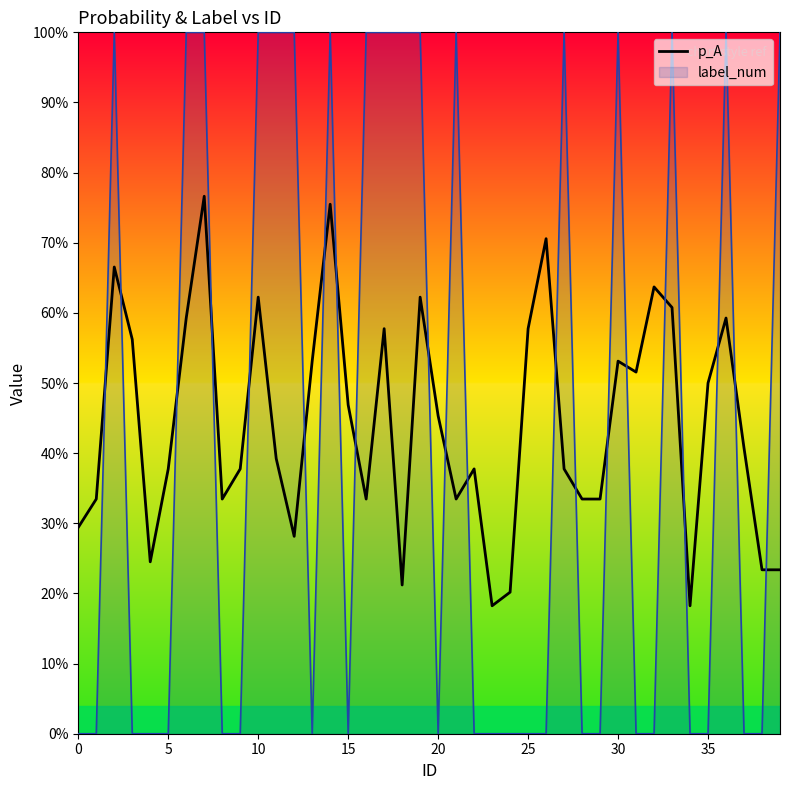

What are all the series names shown in the legend?

p_A, label_num